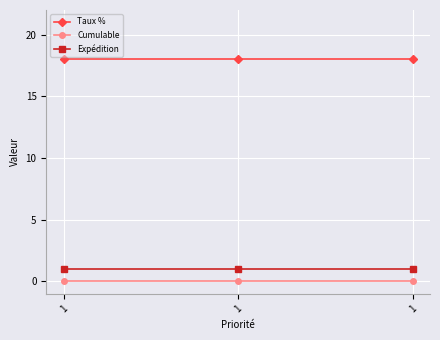

List the series in order of their peak value, highest first.

Taux %, Expédition, Cumulable